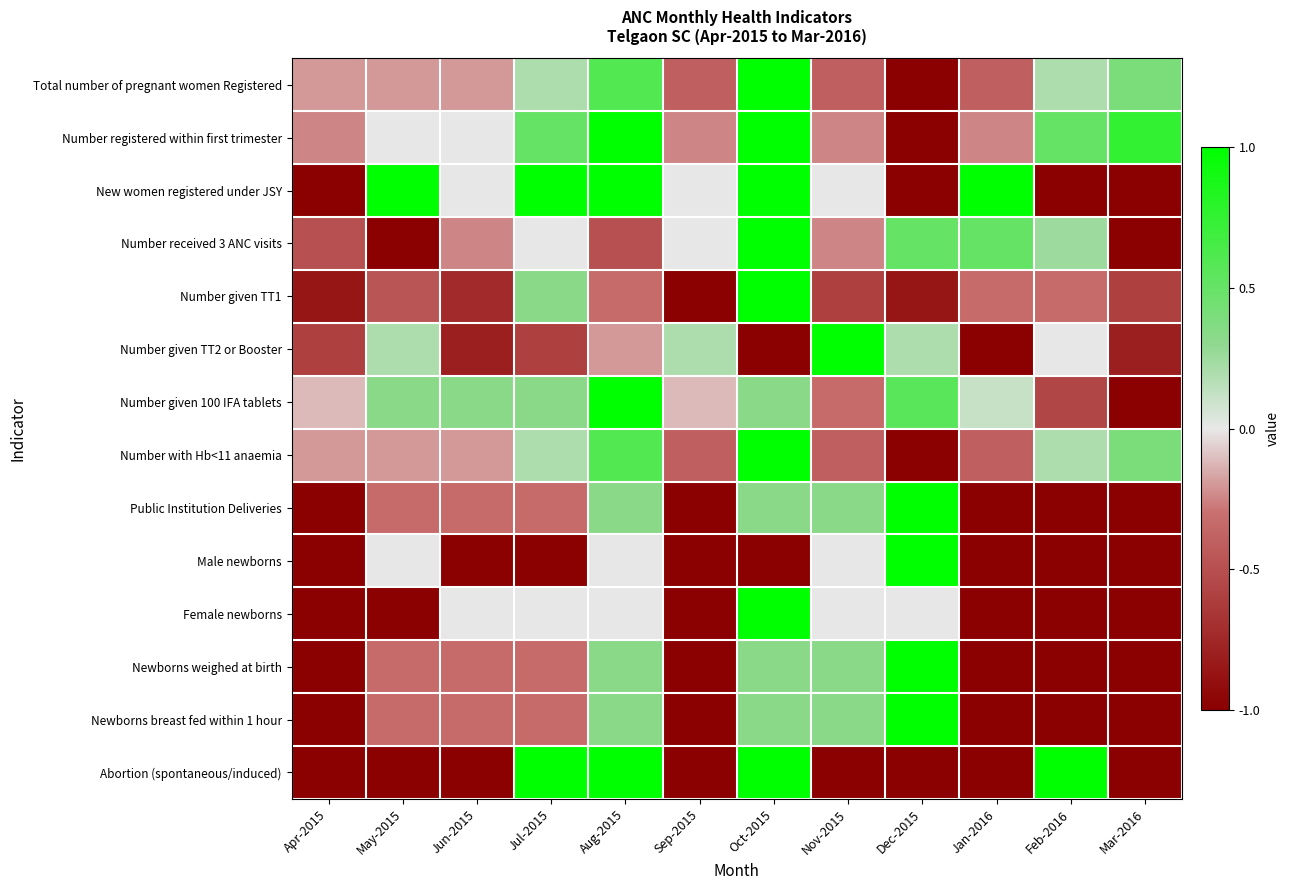

Count the number of data series in this chart.

14